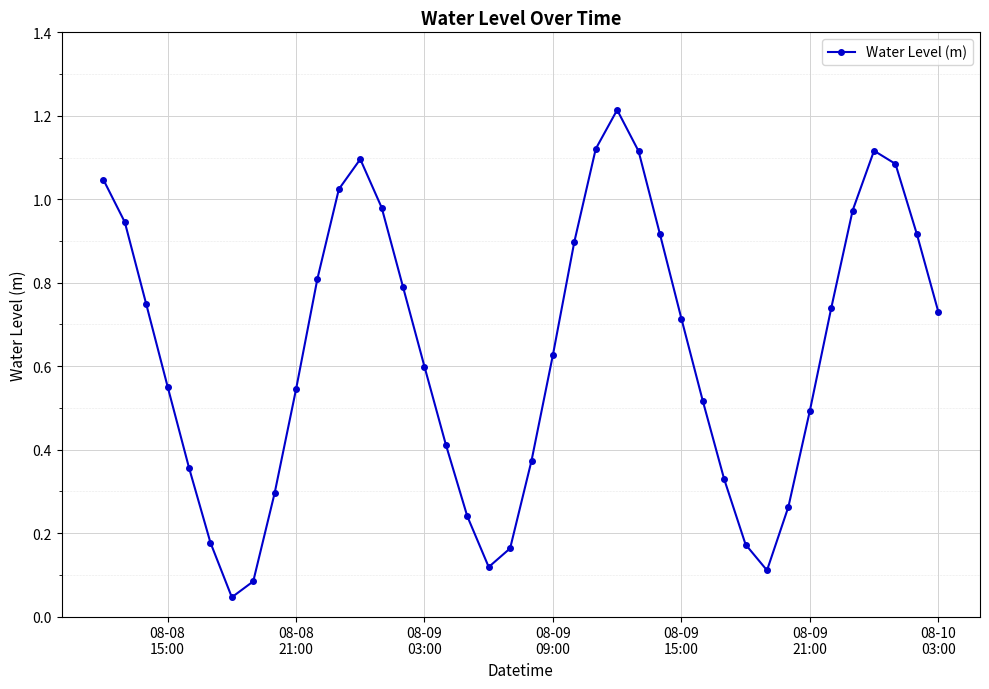

What is the sum of all values?

25.5